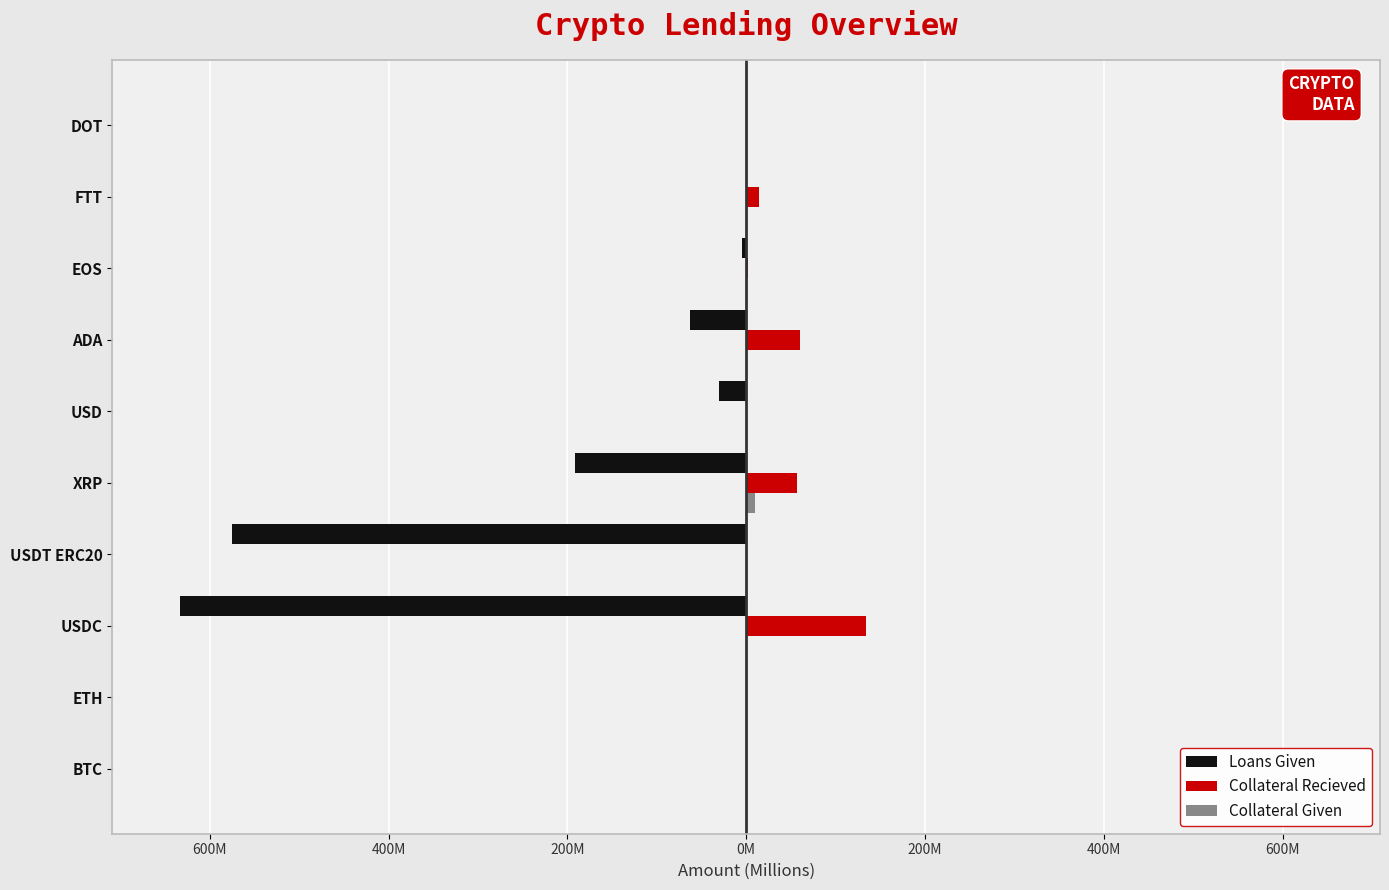

Reading right to left, what are all the values shown in this chart?

Loans Given: -0.6	-0.0	-4.6	-63.4	-30.3	-191.4	-575.4	-632.9	-0.1	-0.0
Collateral Recieved: 0.5	14.3	1.9	60.7	0.2	56.9	0.0	134.1	0.1	0.0
Collateral Given: 0.0	0.0	0.0	0.0	0.0	9.7	0.0	0.0	0.1	0.1